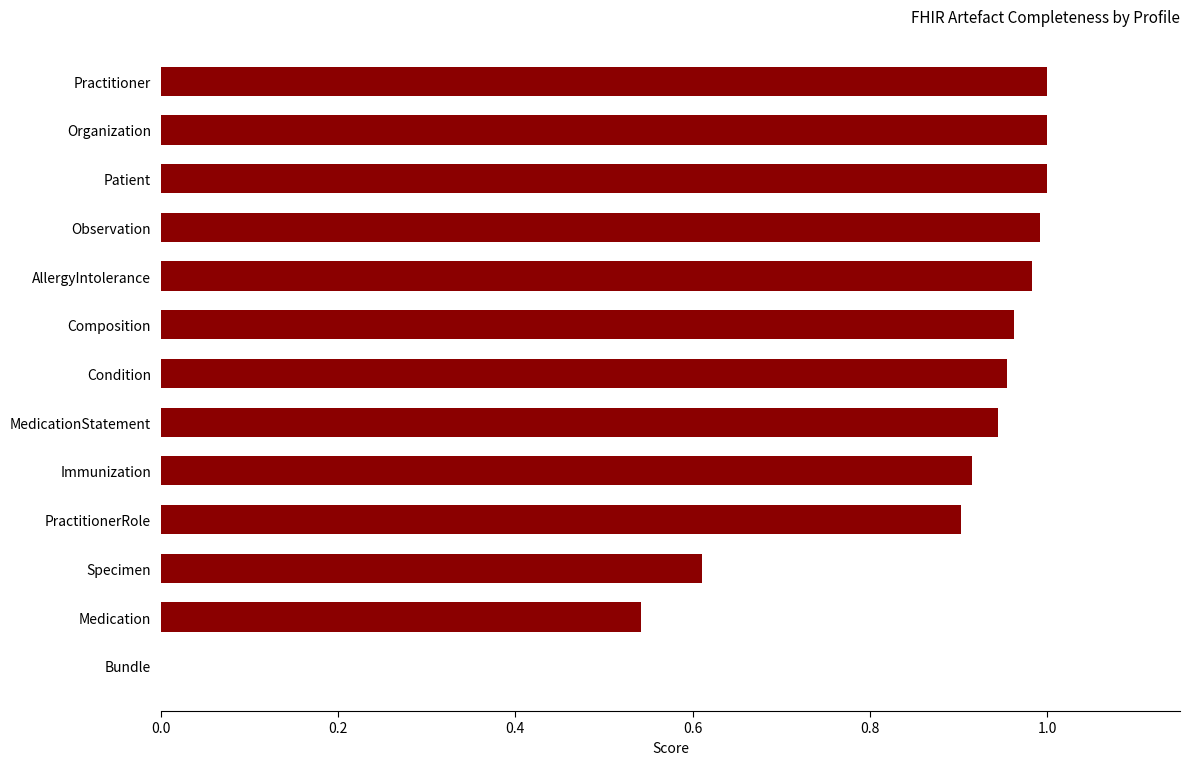

Which has a higher value, MedicationStatement or Specimen?

MedicationStatement